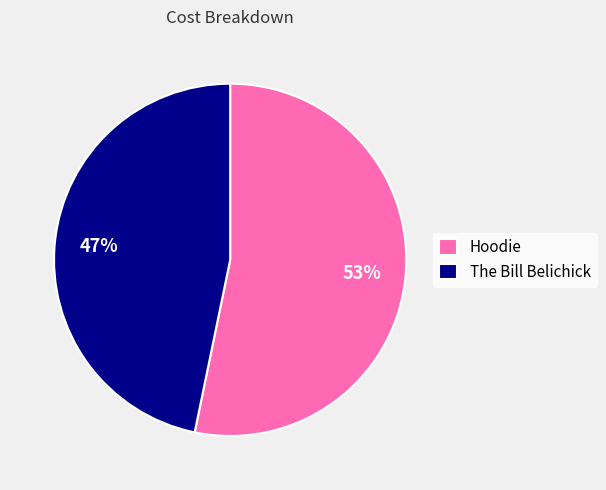

To the nearest percent, what is the average slice percentage?

50%